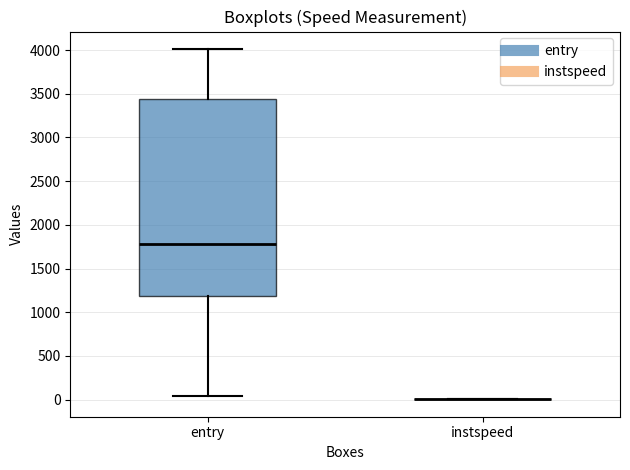

Which box is the tallest, from its lower edge to its upper edge?

entry